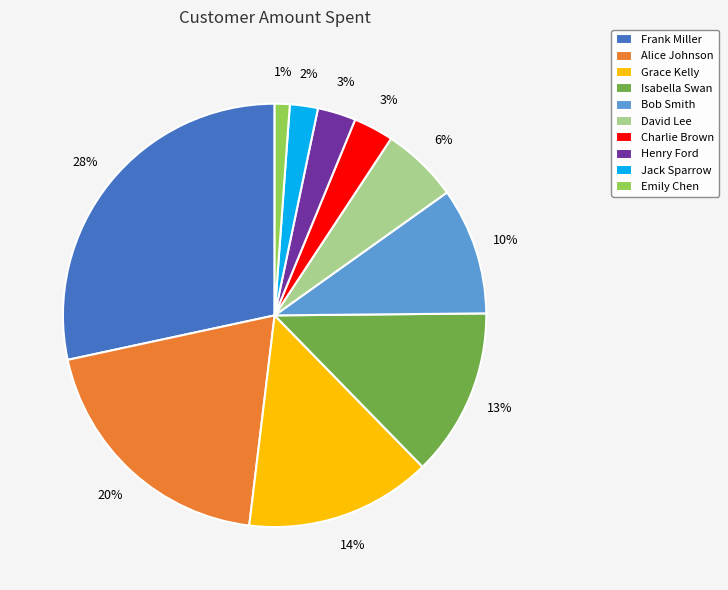

Is the sum of Charlie Brown and David Lee greater than half?

No